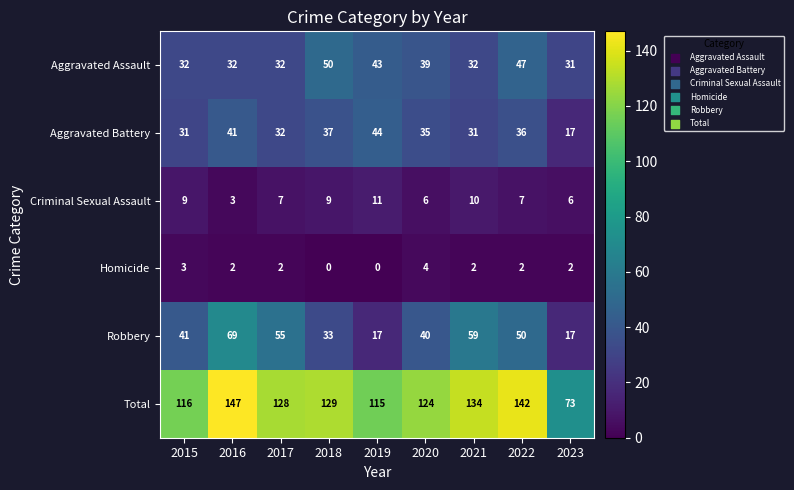

List the series in order of their peak value, lowest first.

Homicide, Criminal Sexual Assault, Aggravated Battery, Aggravated Assault, Robbery, Total